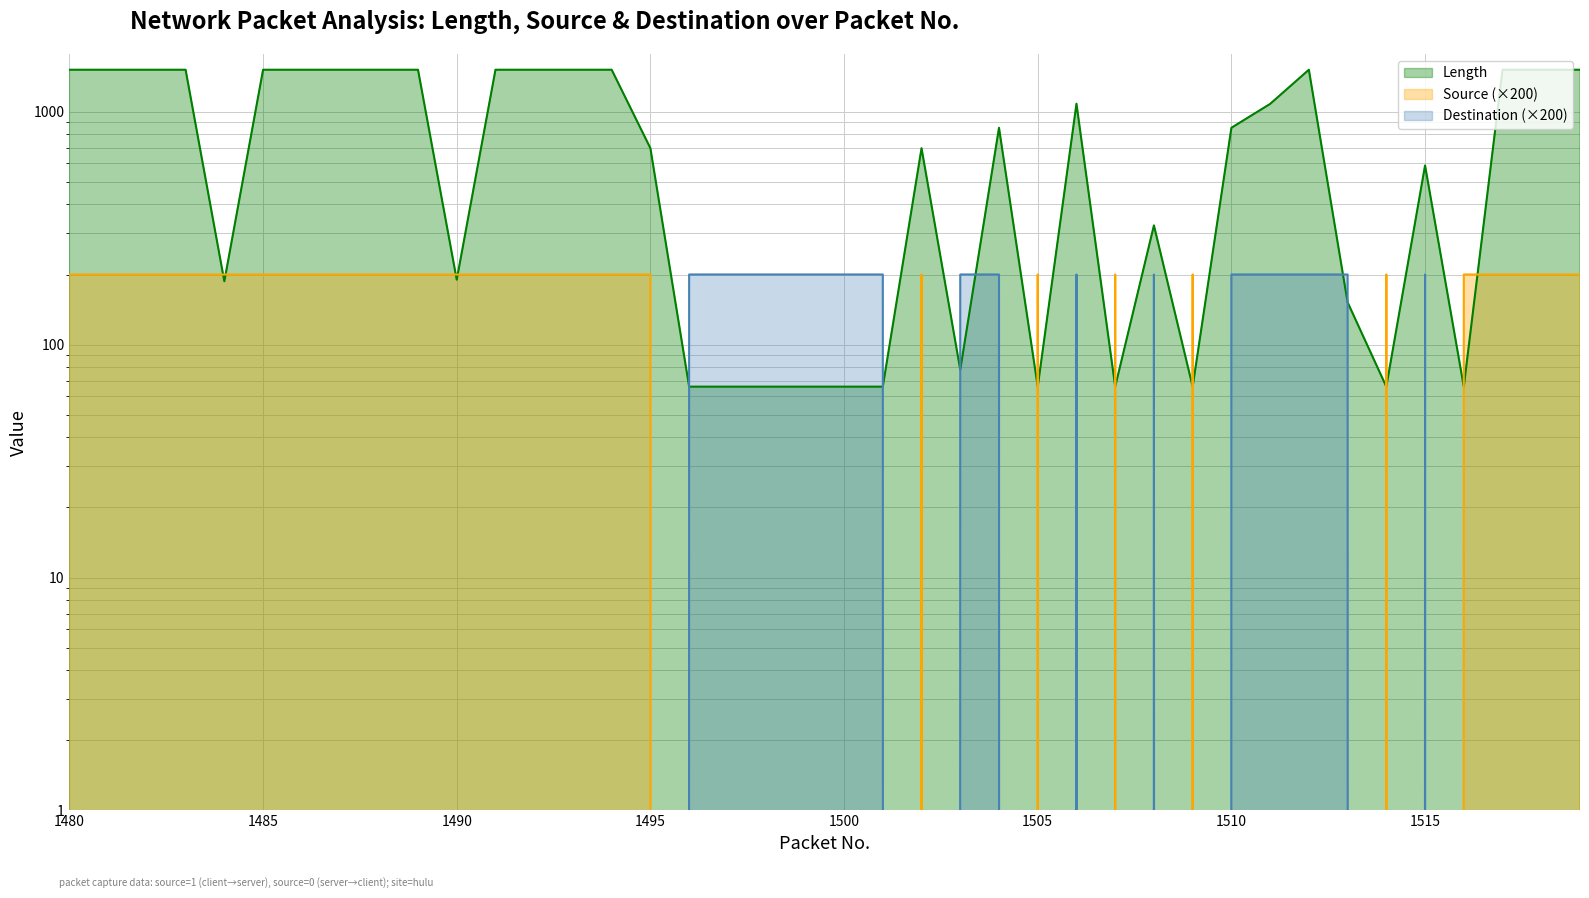

Reading left to right, what are all the values shown in this chart?

Length: 1514	1514	1514	1514	187	1514	1514	1514	1514	1514	190	1514	1514	1514	1514	697	66	66	66	66	66	66	697	78	853	66	1082	66	325	66	853	1080	1514	152	66	588	66	1514	1514	1514
Source: 200	200	200	200	200	200	200	200	200	200	200	200	200	200	200	200	0	0	0	0	0	0	200	0	0	200	0	200	0	200	0	0	0	0	200	0	200	200	200	200
Destination: 0	0	0	0	0	0	0	0	0	0	0	0	0	0	0	0	200	200	200	200	200	200	0	200	200	0	200	0	200	0	200	200	200	200	0	200	0	0	0	0